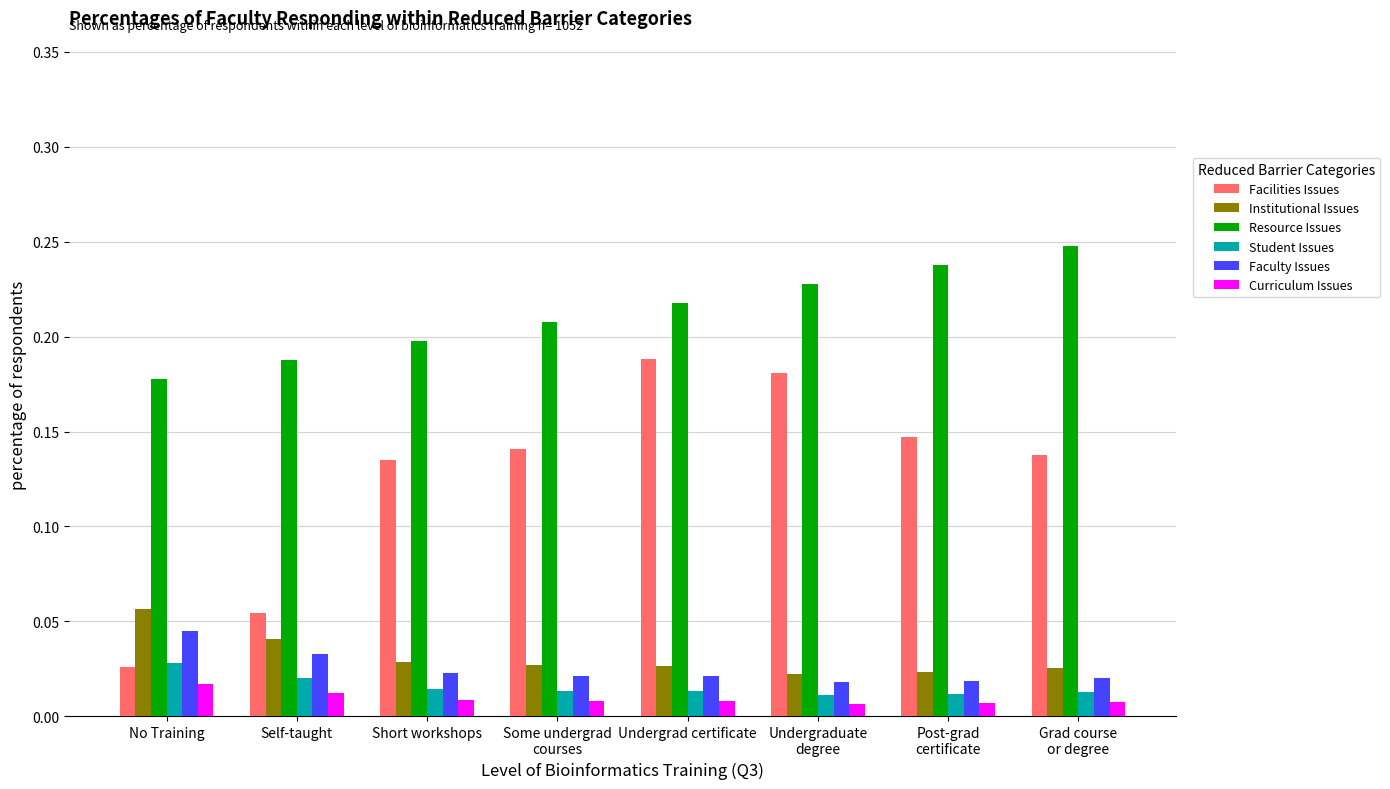

Which category has the highest value across all series?

Grad course
or degree